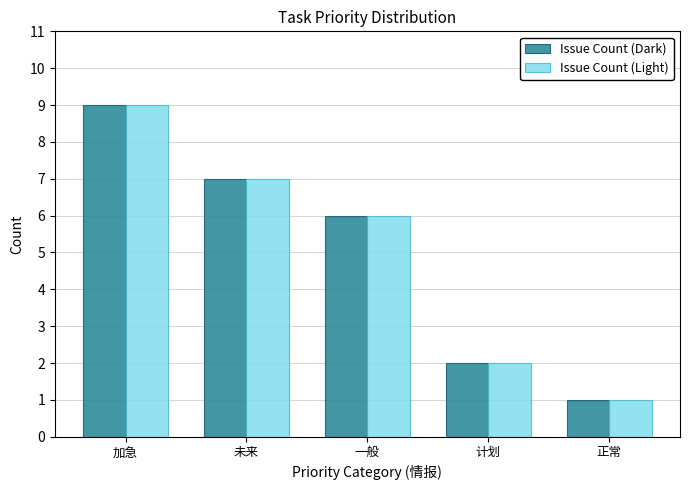

List the labels in order of Issue Count (Dark) value, smallest first.

正常, 计划, 一般, 未来, 加急